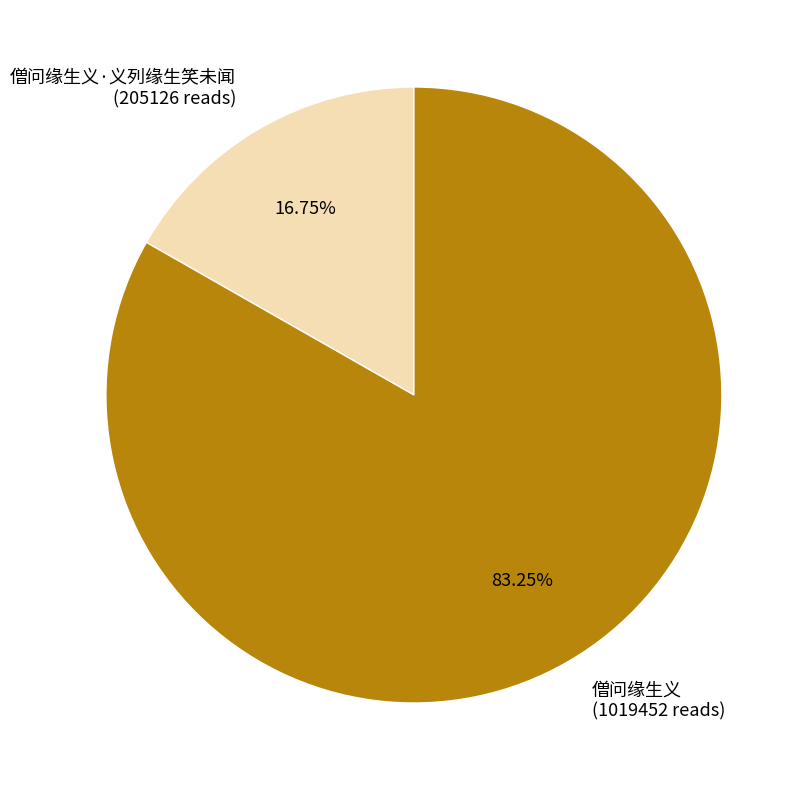

Is there a majority slice in this chart?

Yes